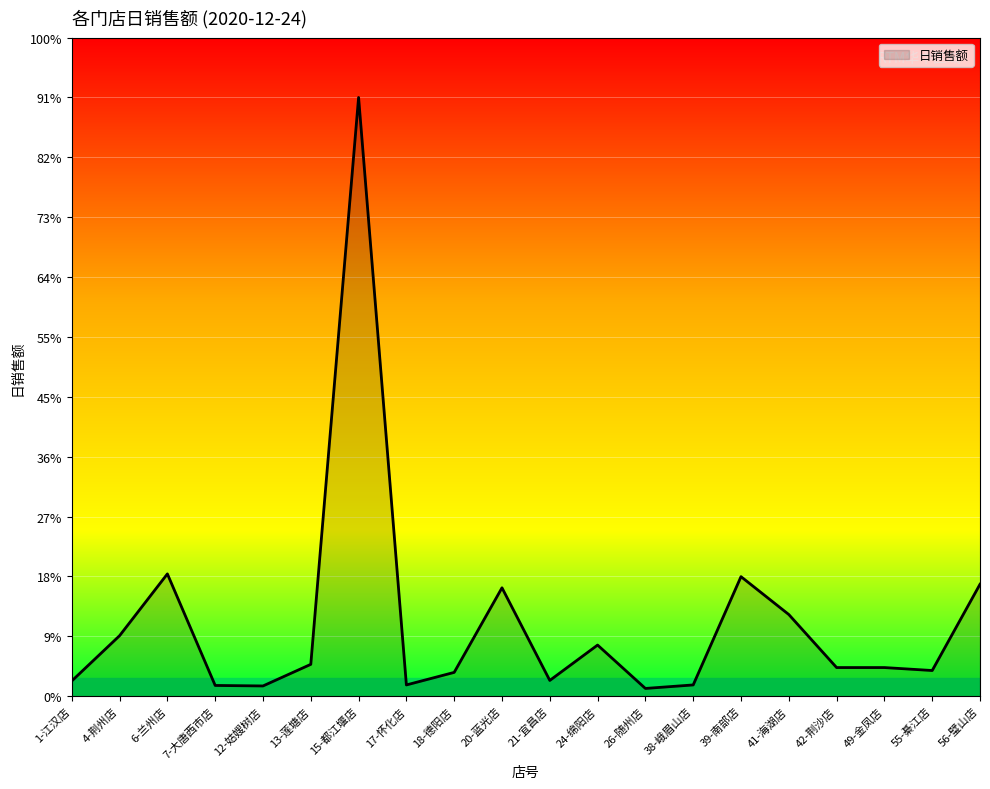

Reading right to left, list all the values displayed in this chart.

56-璧山店=307.8	55-綦江店=70.6	49-金凤店=78.8	42-荆沙店=78.8	41-海湖店=224.6	39-南部店=328.7	38-峨眉山店=31.0	26-随州店=21.3	24-绵阳店=140.6	21-宜昌店=43.4	20-蓝光店=298.1	18-德阳店=65.5	17-怀化店=31.0	15-都江堰店=1646.2	13-莲塘店=87.6	12-姑嫂树店=28.2	7-大唐西市店=29.6	6-兰州店=336.3	4-荆州店=166.4	1-江汉店=41.9